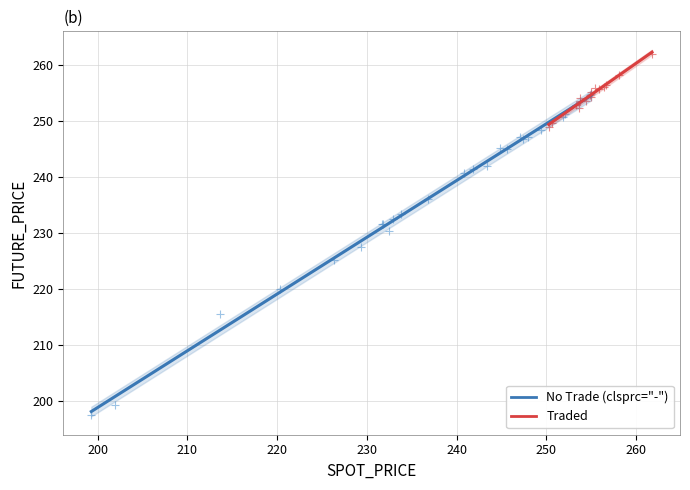

What are all the series names shown in the legend?

No Trade (clsprc="-"), Traded